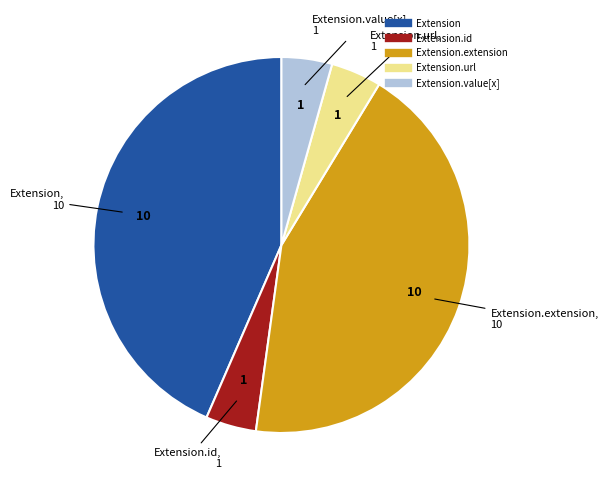

Is there a majority slice in this chart?

No